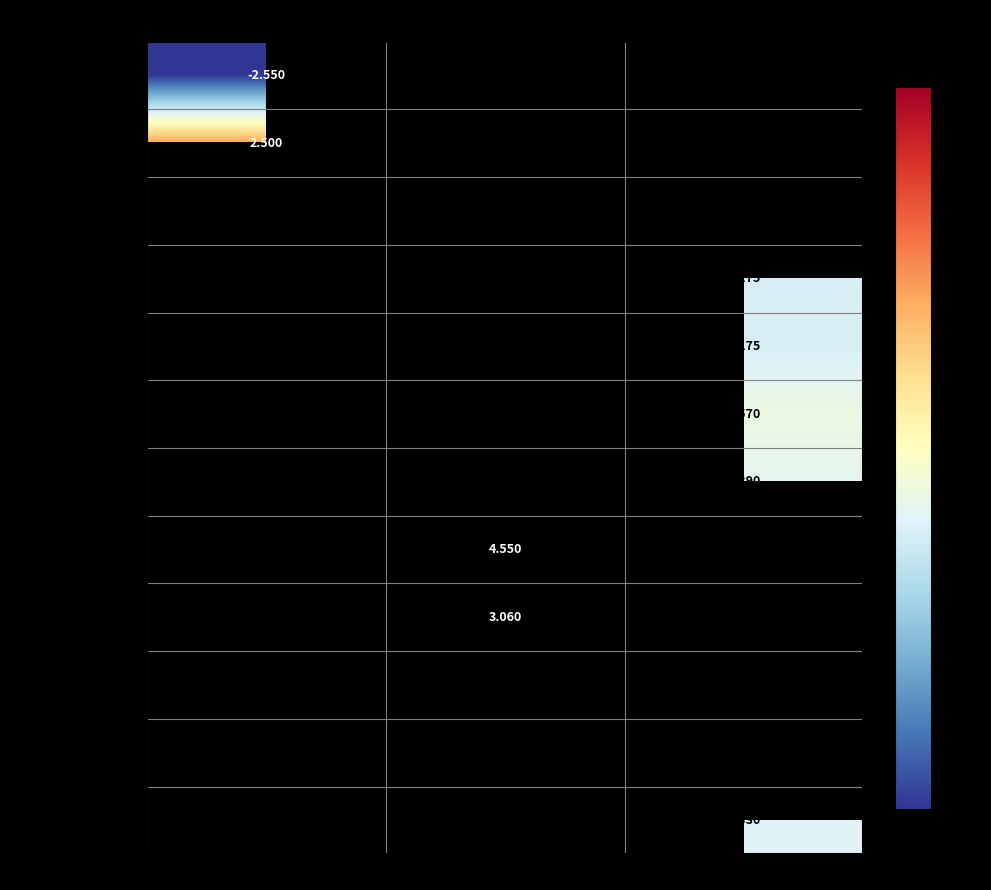

Count the number of data series in this chart.

12